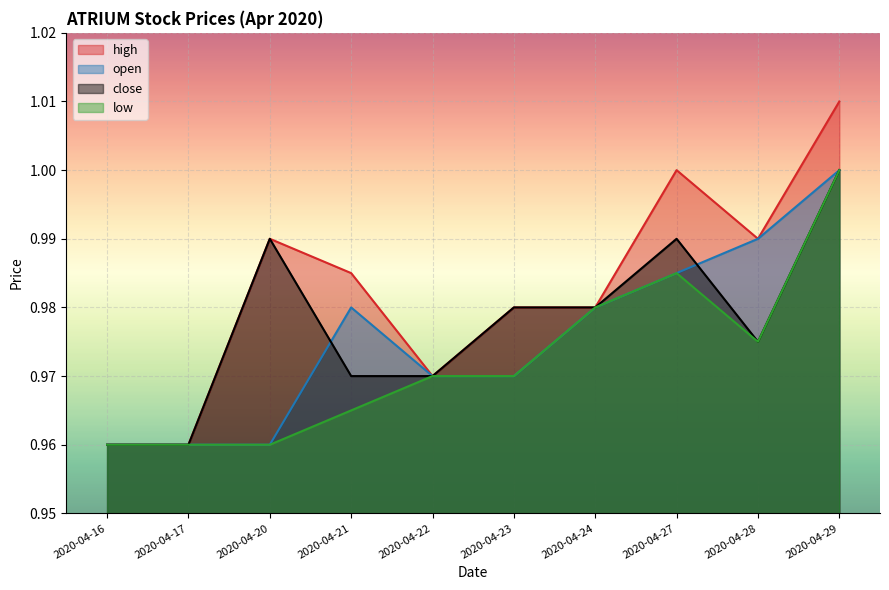

List the labels in order of high value, smallest first.

2020-04-16, 2020-04-17, 2020-04-22, 2020-04-23, 2020-04-24, 2020-04-21, 2020-04-20, 2020-04-28, 2020-04-27, 2020-04-29